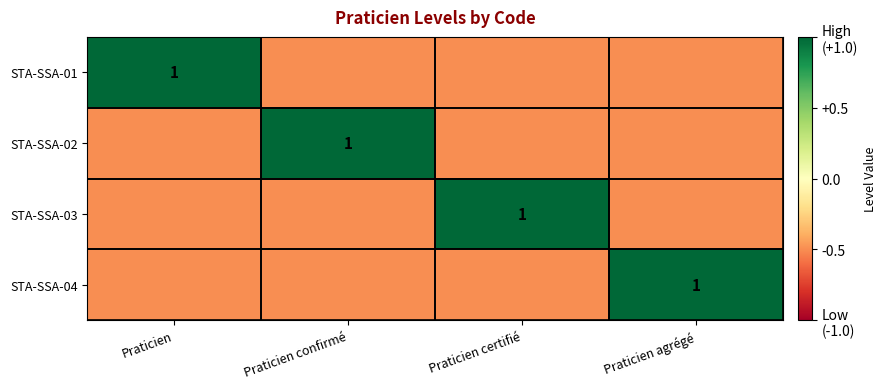

True or false: STA-SSA-04 has a value of 1.4 at Praticien agrégé.

False